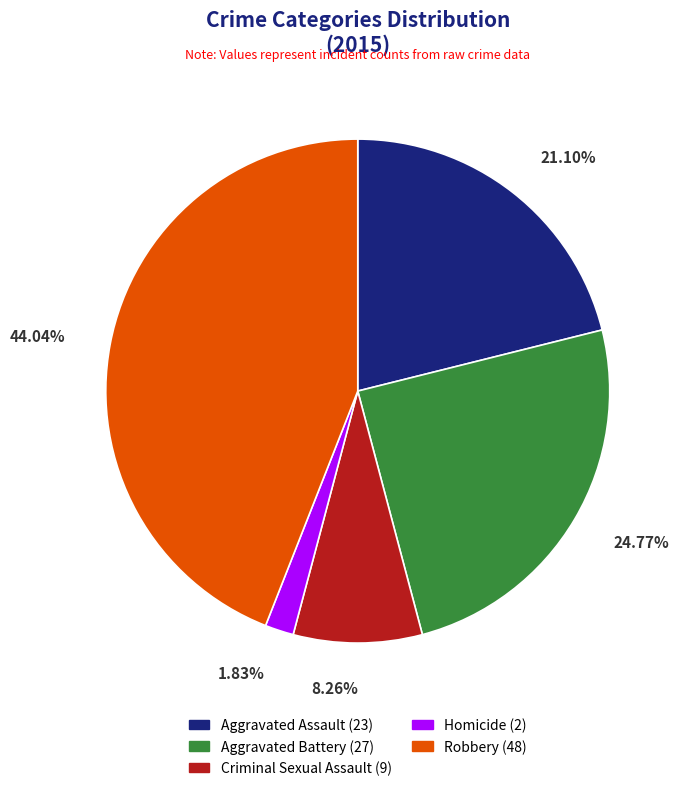

Does any single category account for the majority?

No